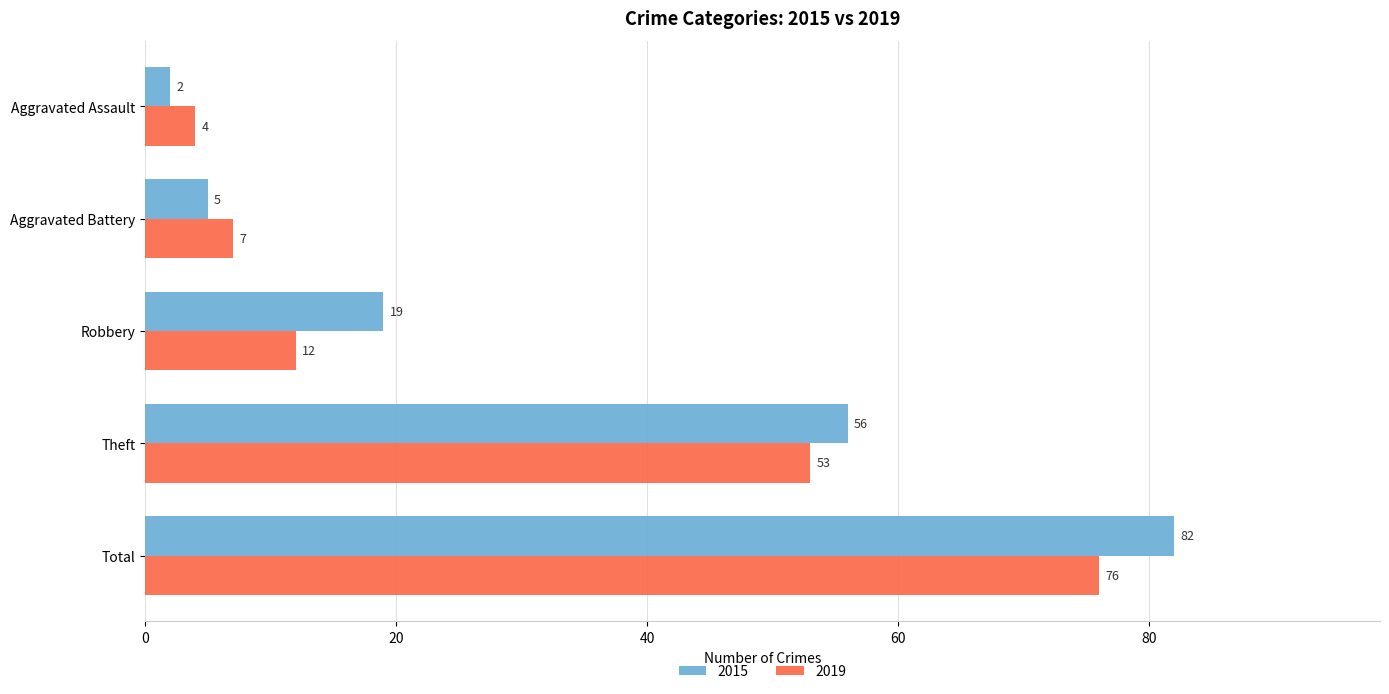

Rank the series by their maximum value, from lowest to highest.

2019, 2015